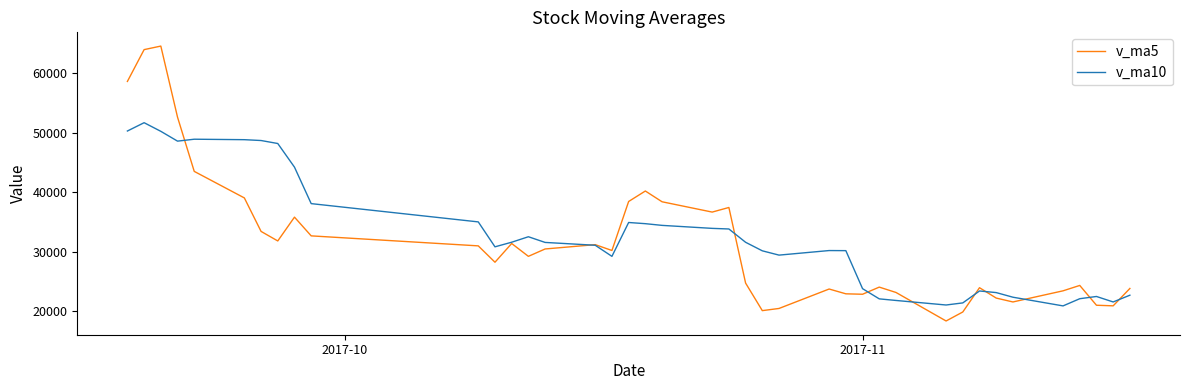

What is the maximum value shown in the chart?

64604.0